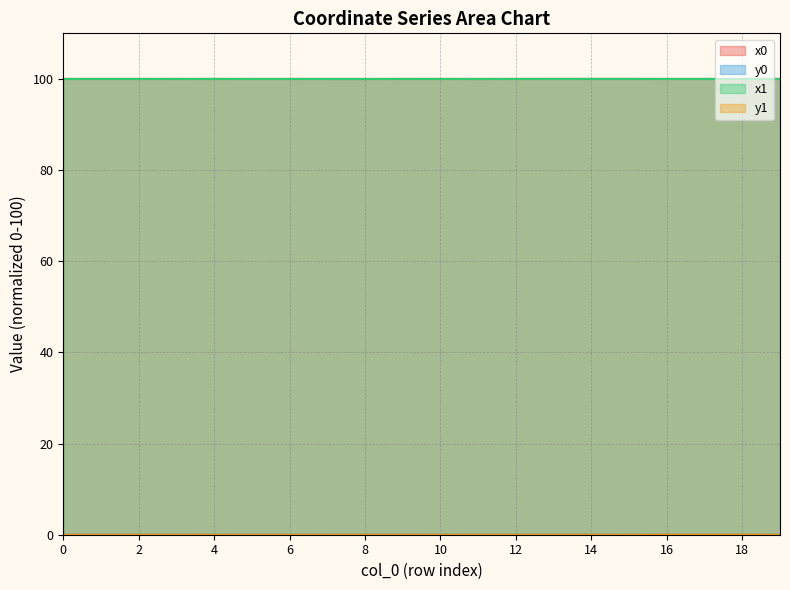

Count the number of data series in this chart.

4